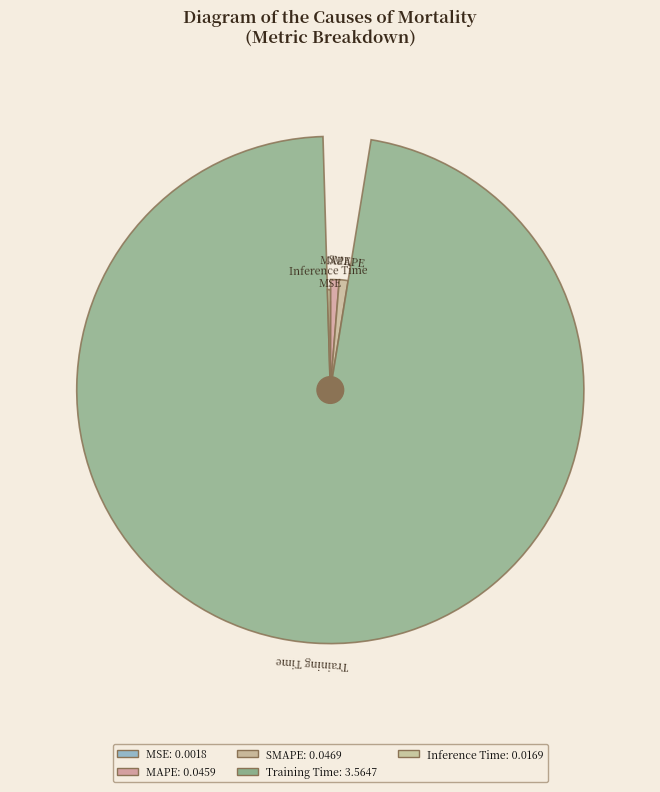

Which slice is the largest?

Training Time